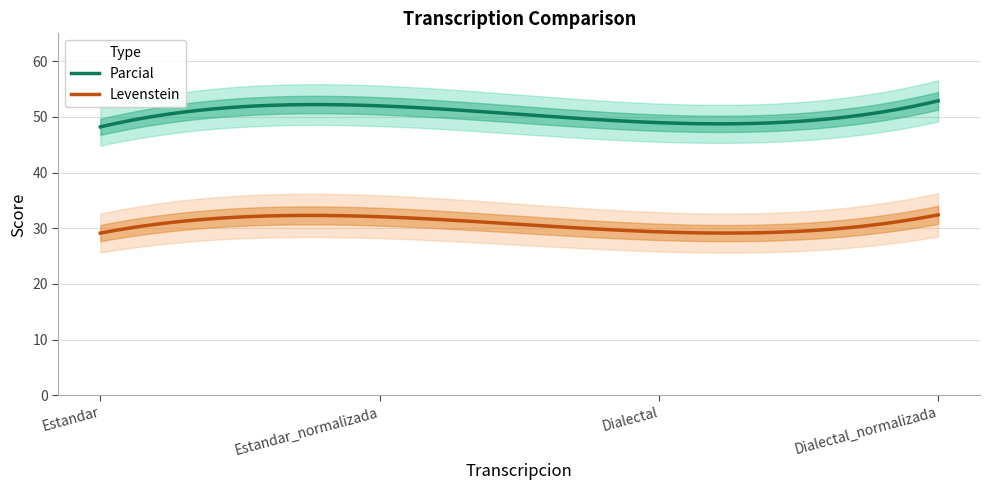

True or false: Levenstein and Parcial intersect in this chart.

False